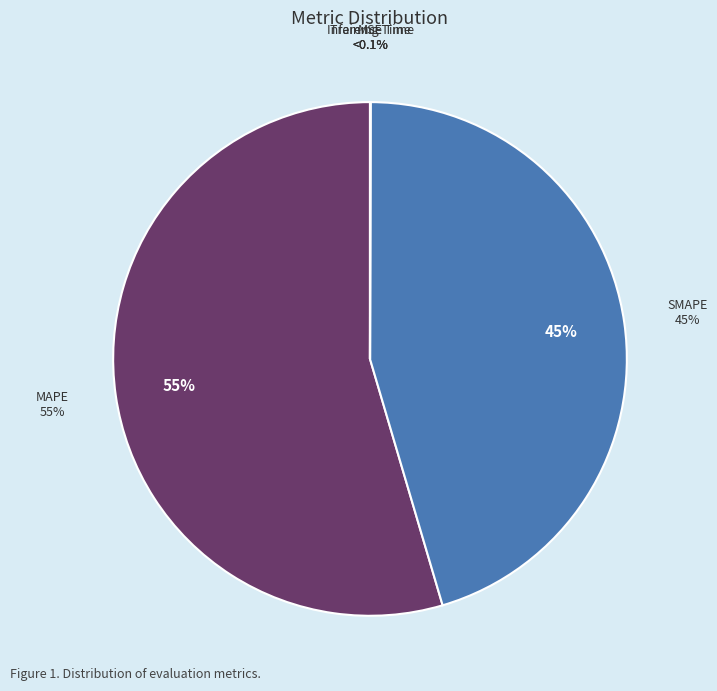

Which slice is the smallest?

MSE